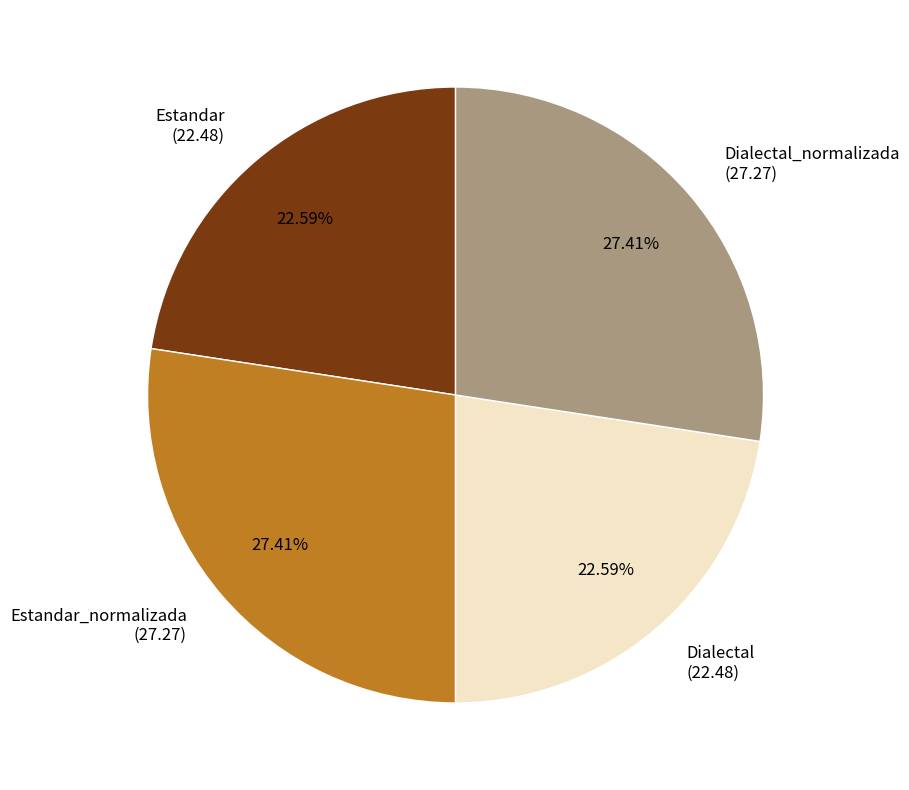

True or false: Estandar accounts for 13% of the total.

False